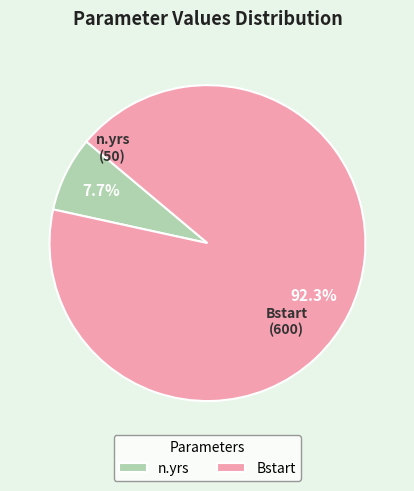

What percentage is the n.yrs slice, to the nearest percent?

8%